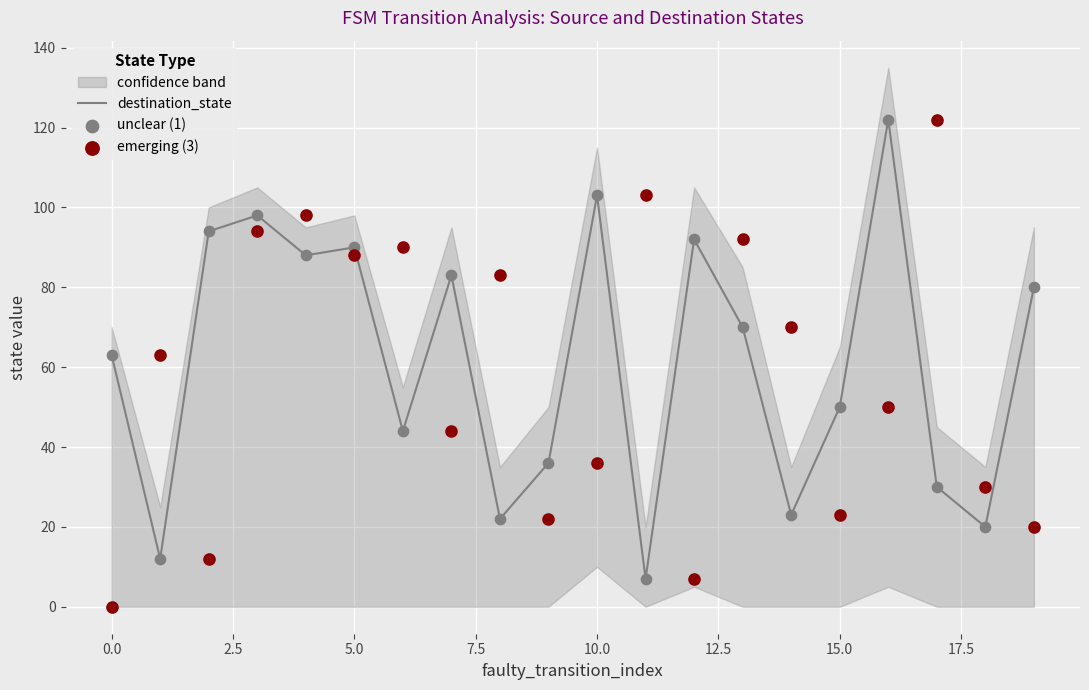

Which series reaches the minimum Y coordinate?

emerging (3)